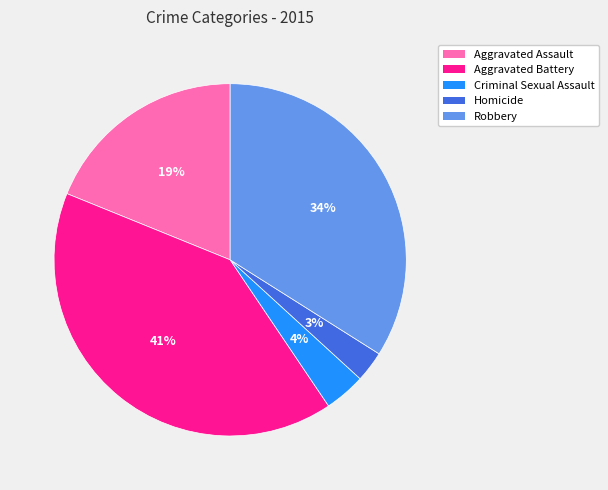

Is there a majority slice in this chart?

No